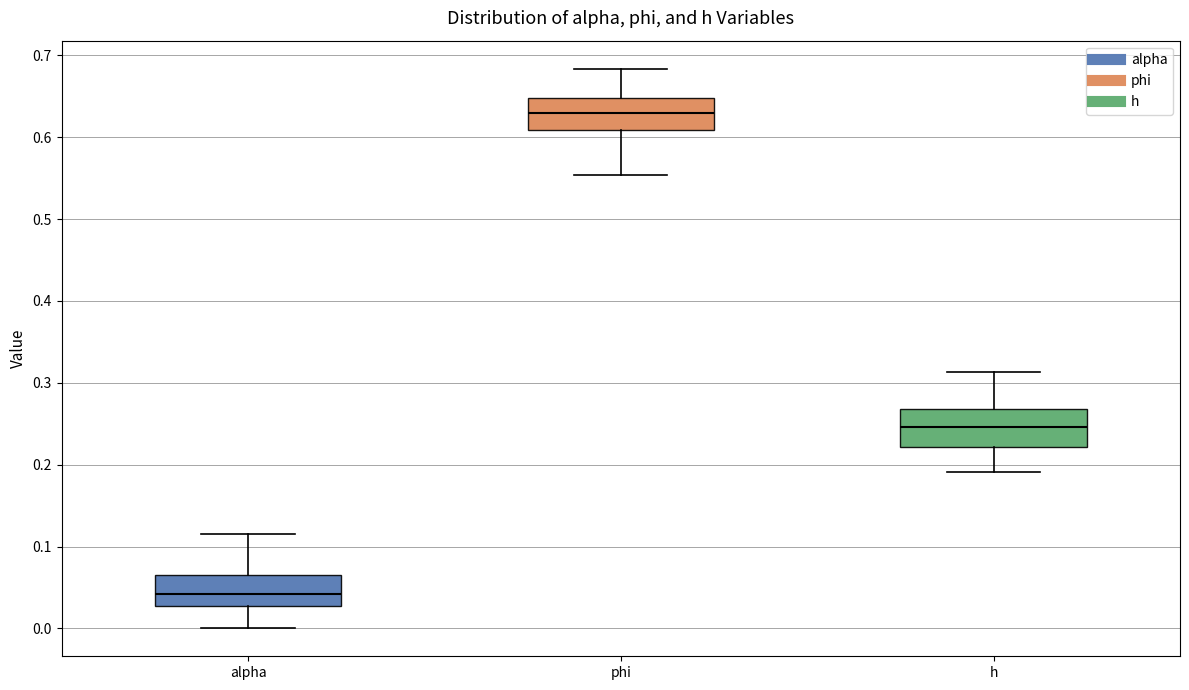

Reading left to right, transcribe this box plot: for each box, give where its median line is, the range the box spans, and where its two whiskers end, as read against the y-axis. The values are not printed on the chart, so give them approximately, as read against the axis.

alpha: median 0.04, box 0.03 to 0.07, whiskers 0.00 to 0.11
phi: median 0.63, box 0.61 to 0.65, whiskers 0.55 to 0.68
h: median 0.25, box 0.22 to 0.27, whiskers 0.19 to 0.31